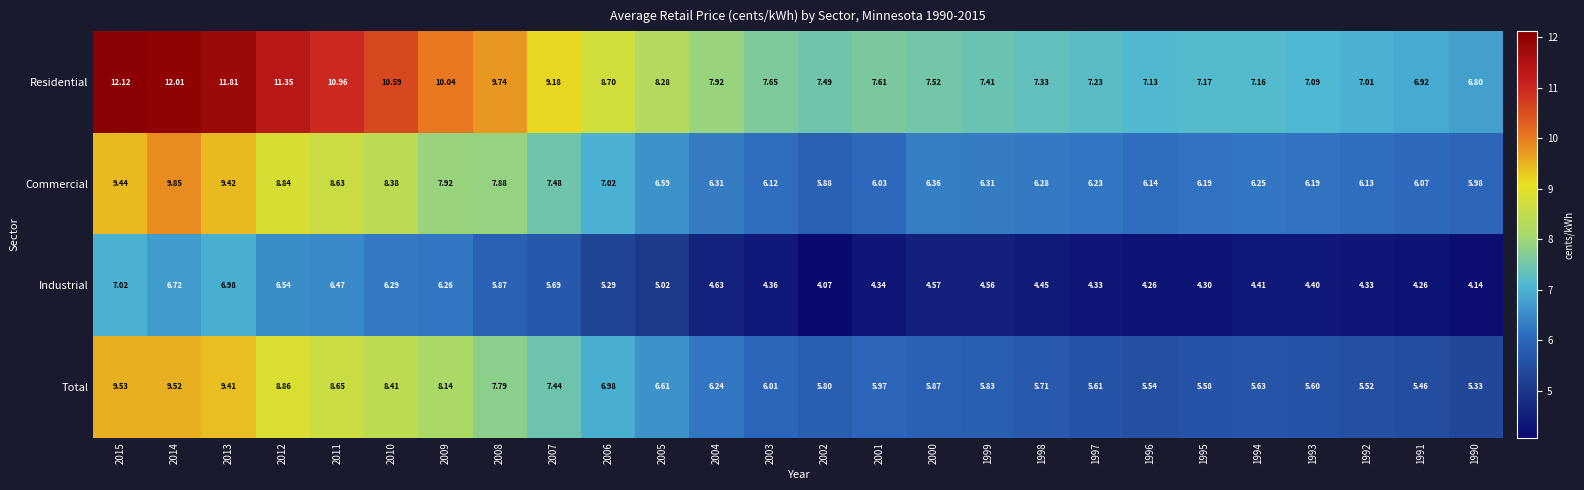

Which series has the largest total across all categories?

Residential